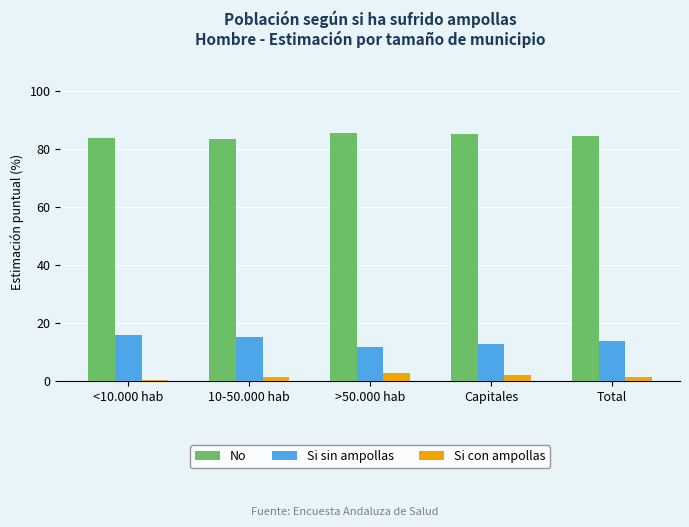

What position from the right is Capitales?

2